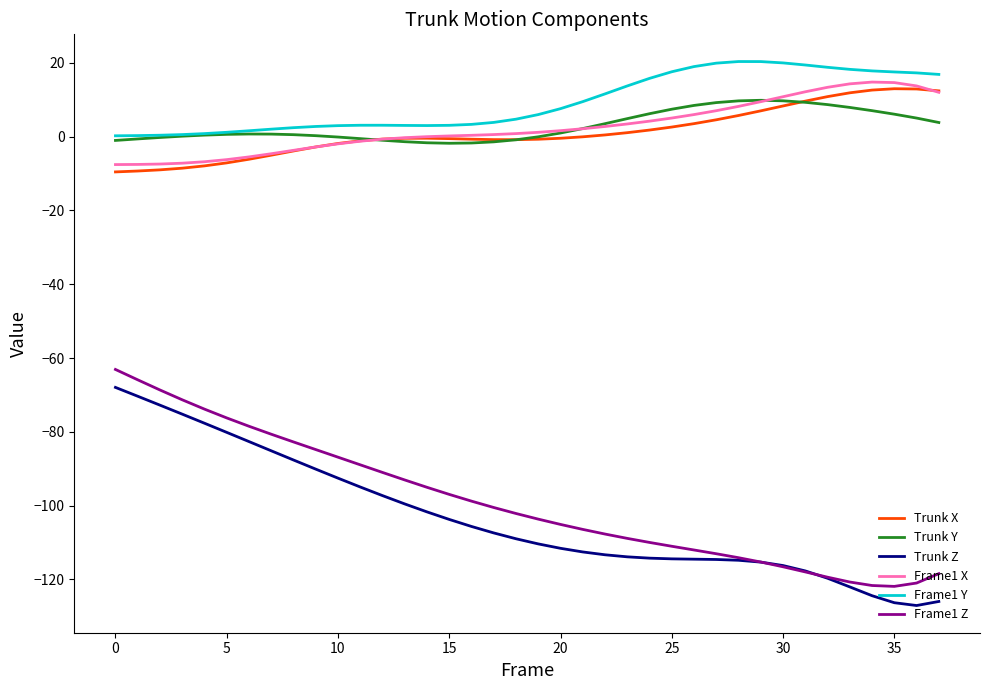

True or false: Frame1 Y and Trunk Z intersect in this chart.

False